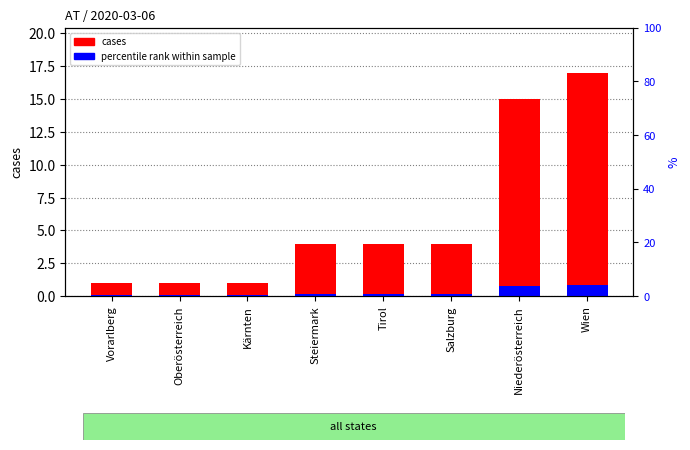

Rank the series by their maximum value, from highest to lowest.

cases, percentile rank within sample